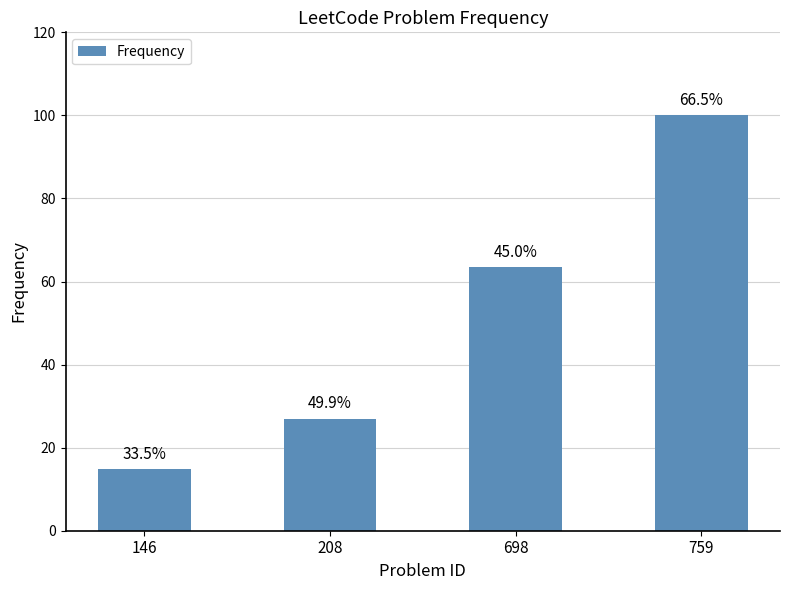

Does the chart contain any negative values?

No